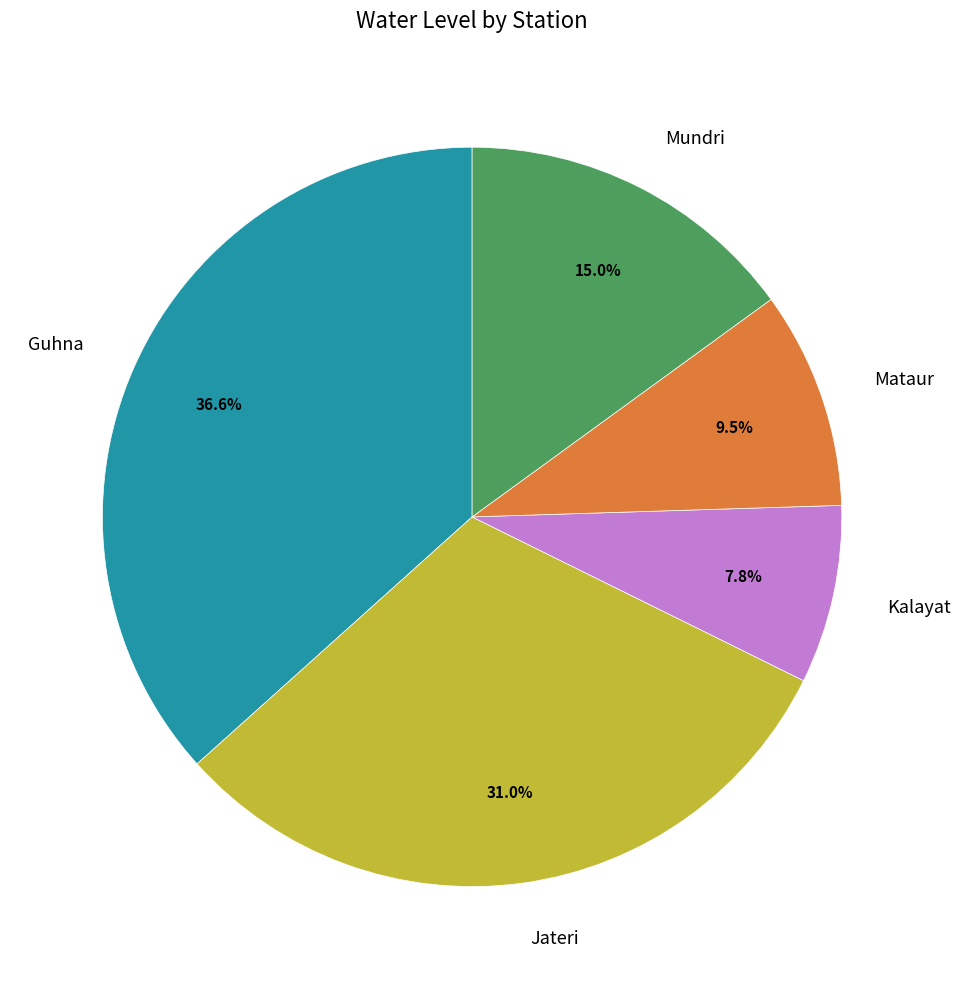

What is the ratio of the value at Jateri to the value at Guhna?

0.8